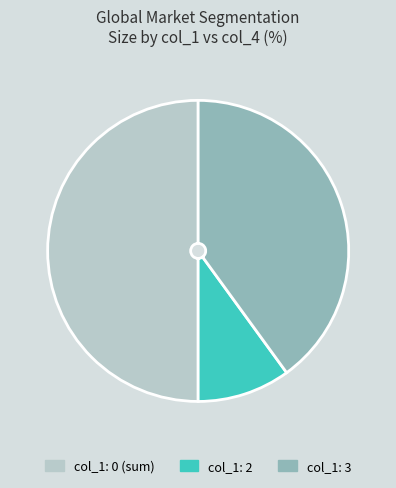

True or false: col_1: 3 accounts for 50% of the total.

False